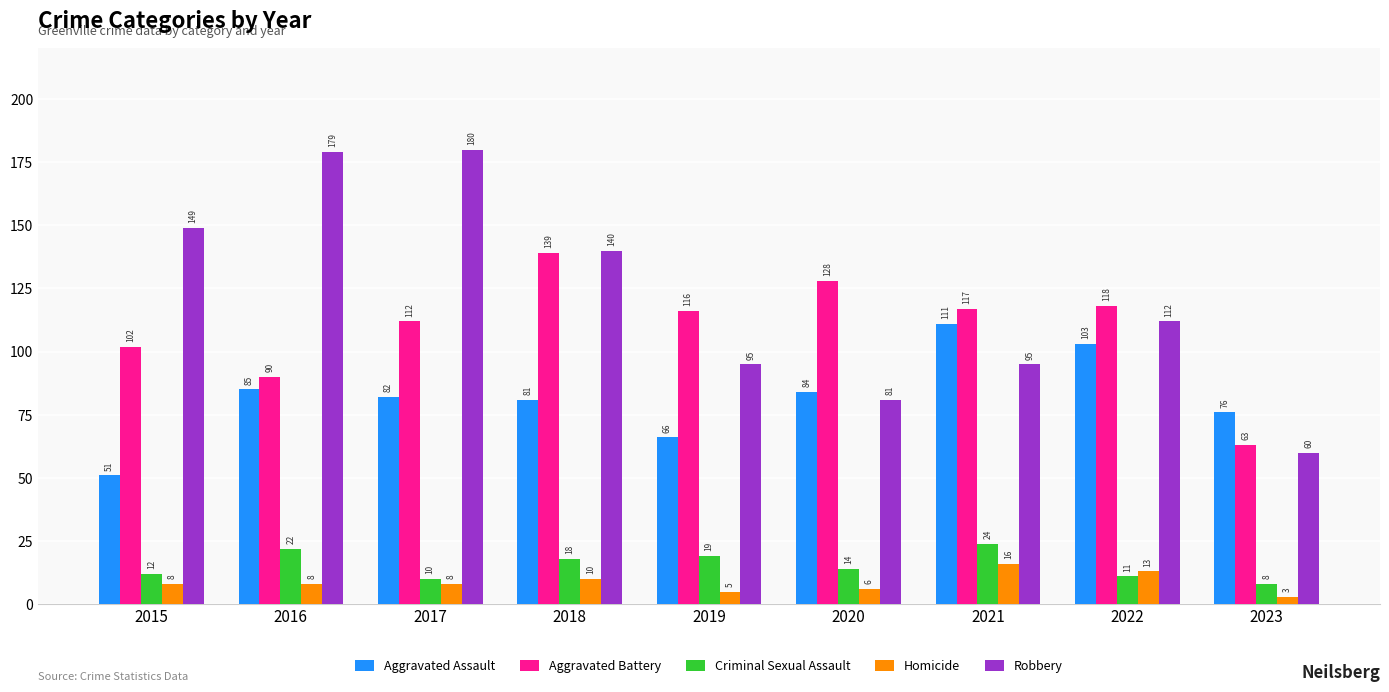

Reading left to right, transcribe all the data shown in this chart.

Aggravated Assault: 2015=51	2016=85	2017=82	2018=81	2019=66	2020=84	2021=111	2022=103	2023=76
Aggravated Battery: 2015=102	2016=90	2017=112	2018=139	2019=116	2020=128	2021=117	2022=118	2023=63
Criminal Sexual Assault: 2015=12	2016=22	2017=10	2018=18	2019=19	2020=14	2021=24	2022=11	2023=8
Homicide: 2015=8	2016=8	2017=8	2018=10	2019=5	2020=6	2021=16	2022=13	2023=3
Robbery: 2015=149	2016=179	2017=180	2018=140	2019=95	2020=81	2021=95	2022=112	2023=60